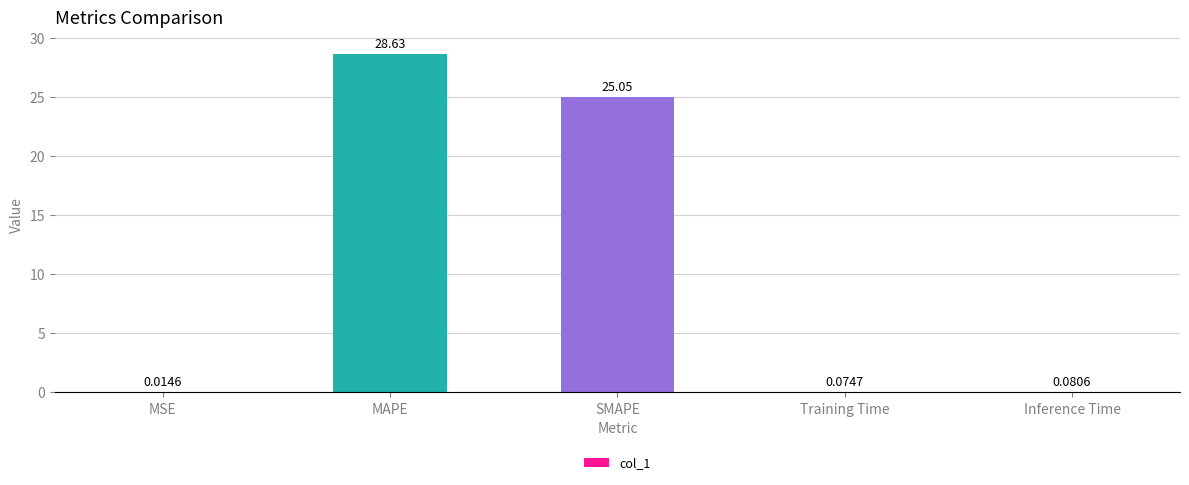

Between Training Time and MAPE, which is larger?

MAPE